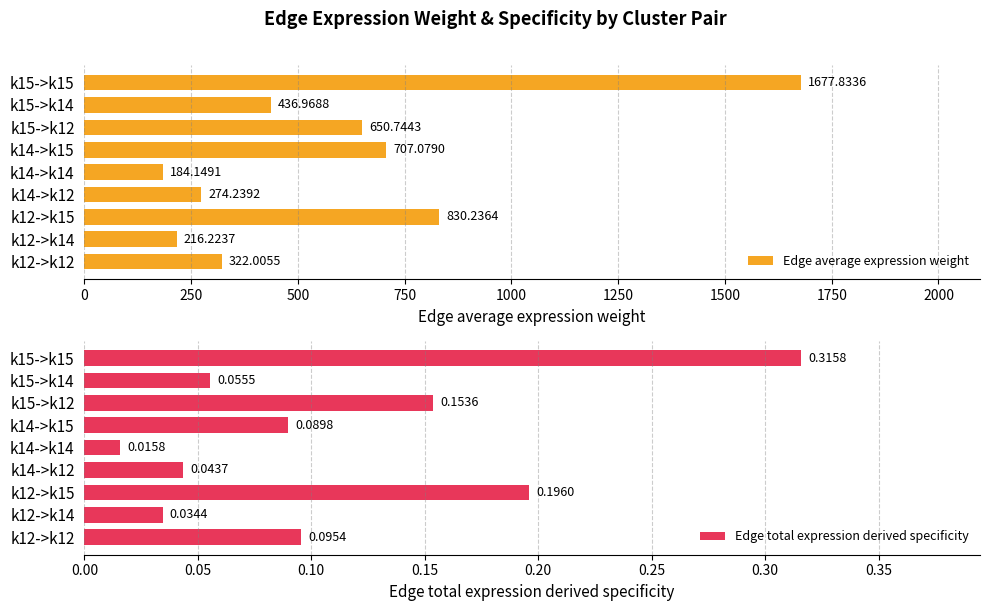

What is the sum of the Edge average expression weight values at k12->k15 and k14->k15?

1537.3